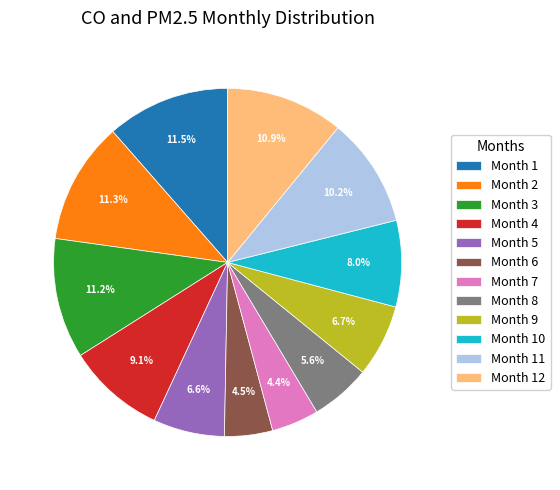

Does any single category account for the majority?

No